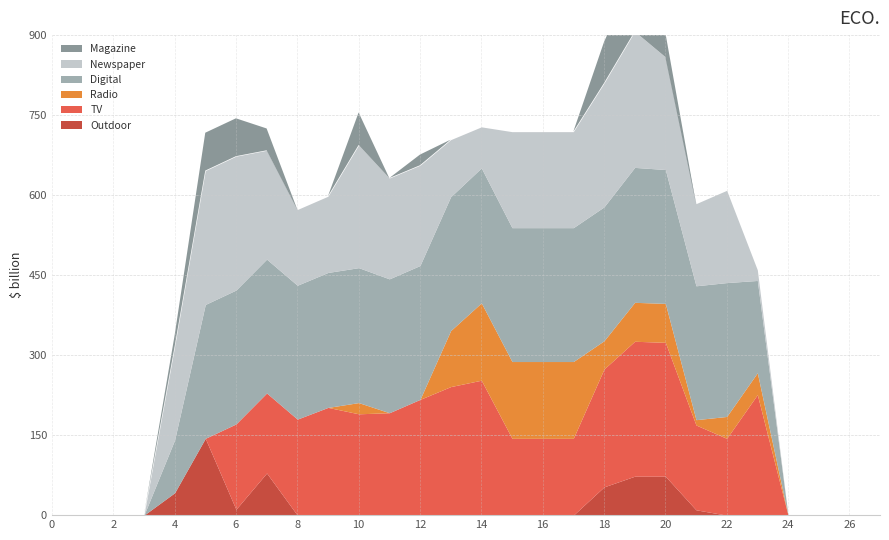

Reading left to right, list all the values displayed in this chart.

Outdoor: 0	0	0	0	42	144	11	79	0	0	0	0	0	0	0	0	0	0	53	73	73	10	0	0	0	0	0	0
TV: 0	0	0	0	0	0	160	150	180	202	190	192	217	241	253	144	144	144	221	253	251	159	144	226	0	0	0	0
Radio: 0	0	0	0	0	0	0	0	0	0	21	0	0	105	145	144	144	144	53	73	73	10	41	41	0	0	0	0
Digital: 0	0	0	0	99	251	251	251	251	253	253	251	251	251	253	251	251	251	251	253	251	251	251	173	0	0	0	0
Newspaper: 0	0	0	0	175	251	251	204	142	143	230	189	188	107	77	180	180	180	232	255	211	154	173	20	0	0	0	0
Magazine: 0	0	0	0	21	71	71	41	0	0	61	0	20	0	0	0	0	0	77	108	46	0	0	0	0	0	0	0